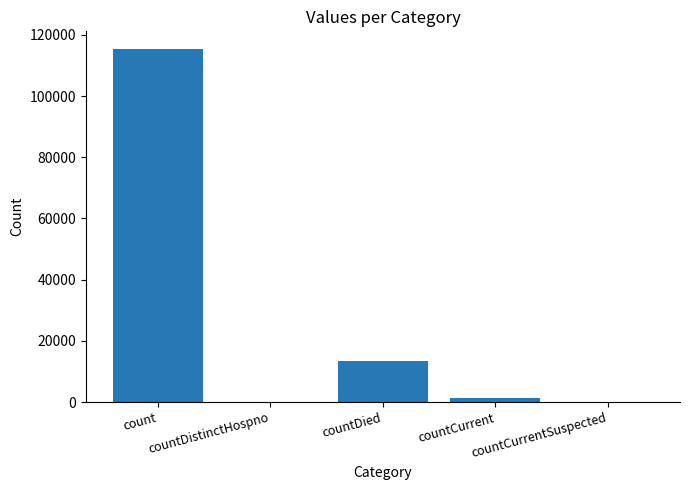

Are the bars horizontal?

No